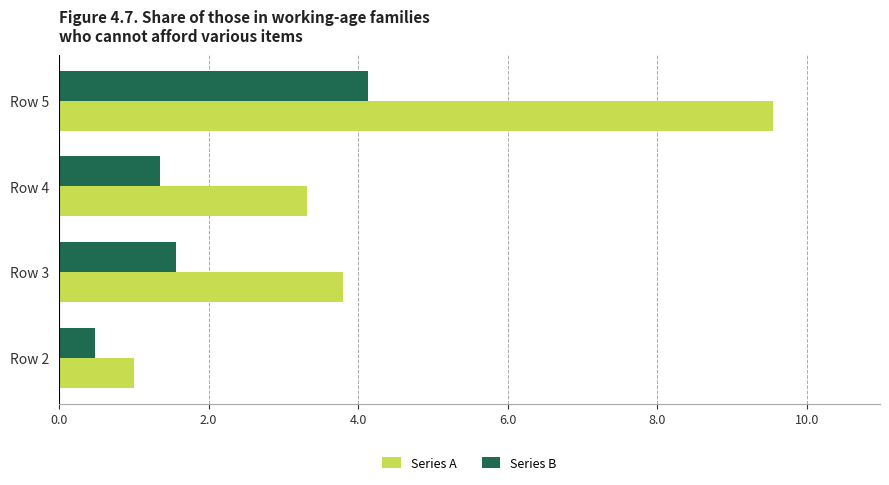

Which series changed the most between Row 2 and Row 3?

Series A